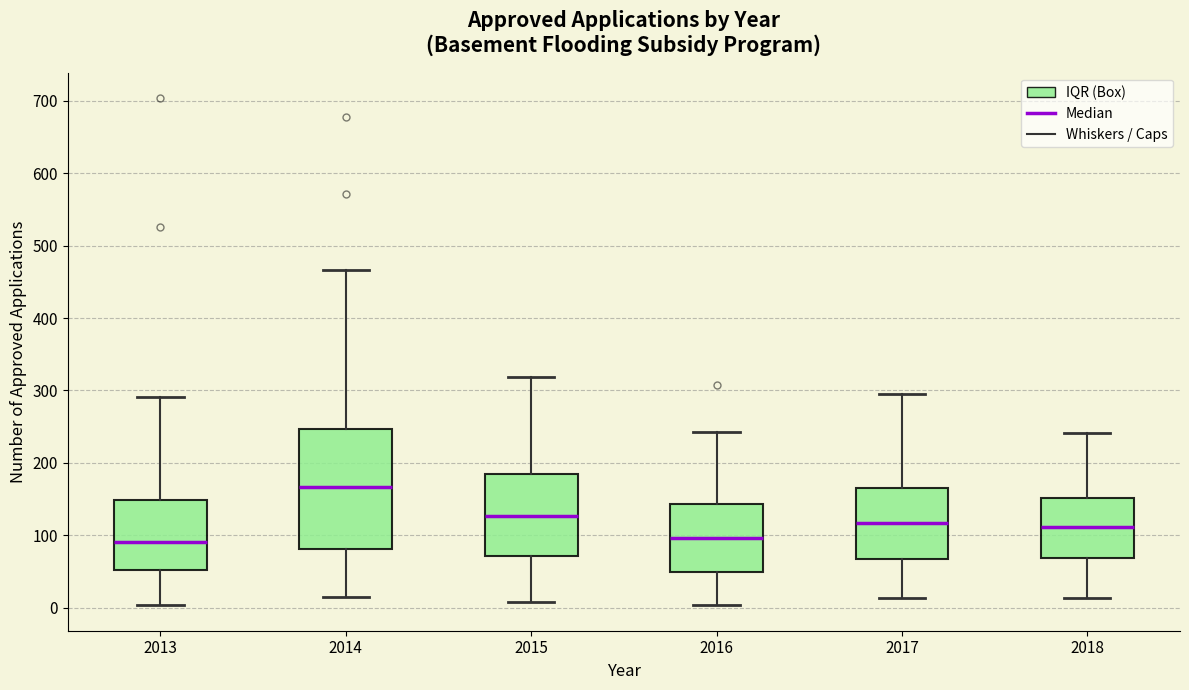

Where does the median line of the box at x = 2014 sit on the y-axis? The values are not printed on the chart, so give them approximately, as read against the axis.

170